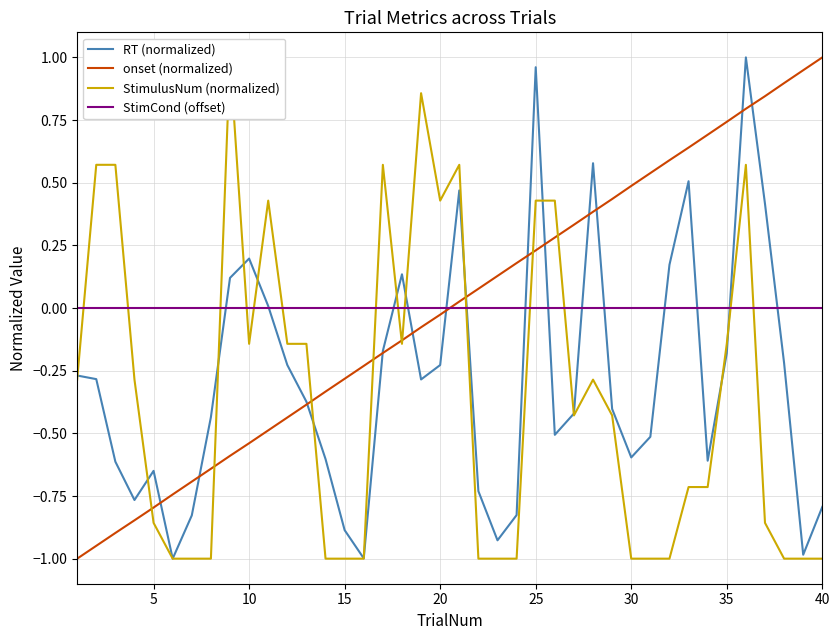

How many negative values does the RT (normalized) series have?

29